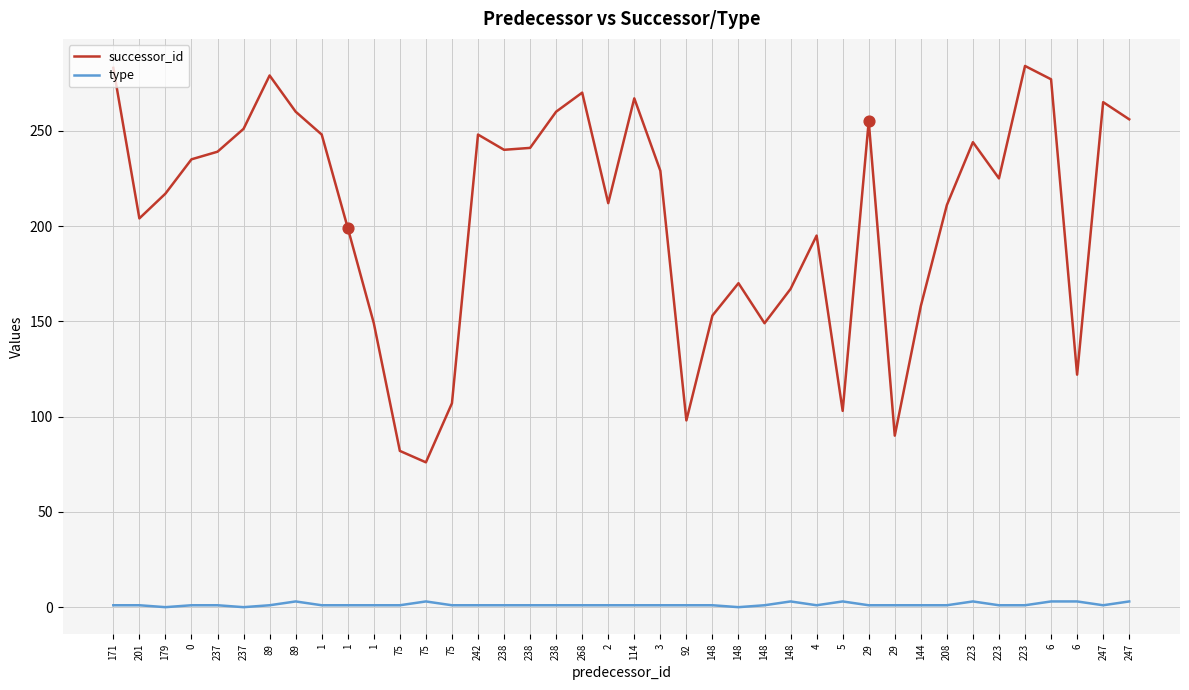

At which category is the sum across all series the highest?

223